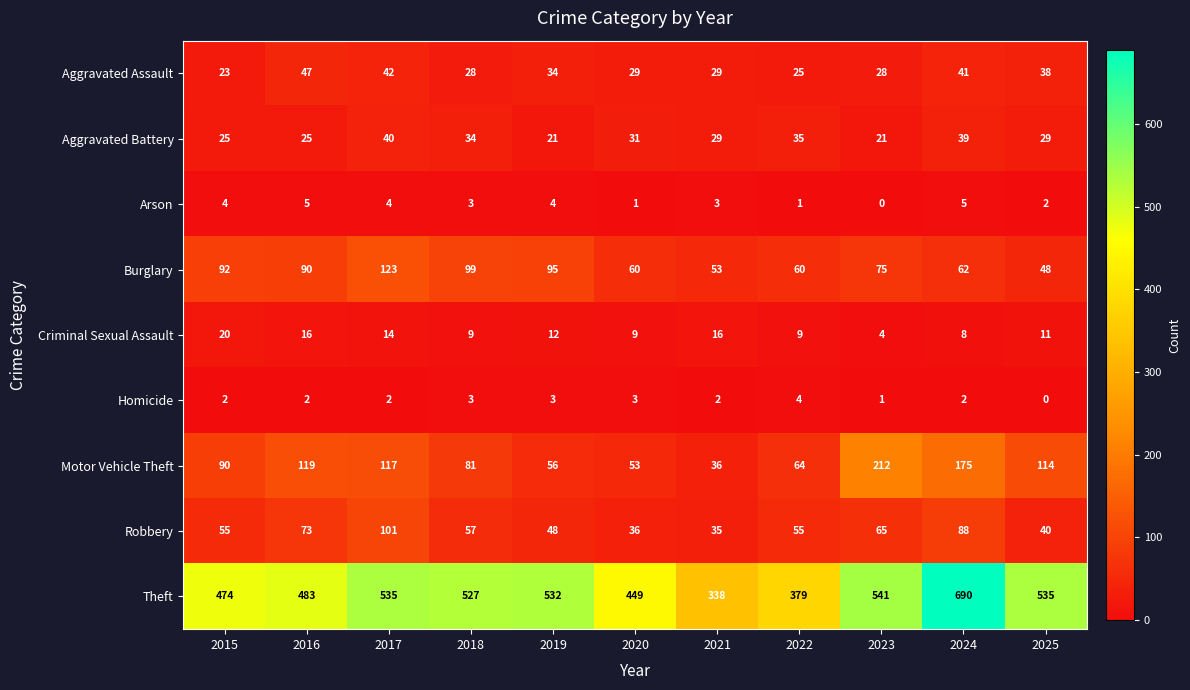

What is the sum of all Aggravated Assault values?

364